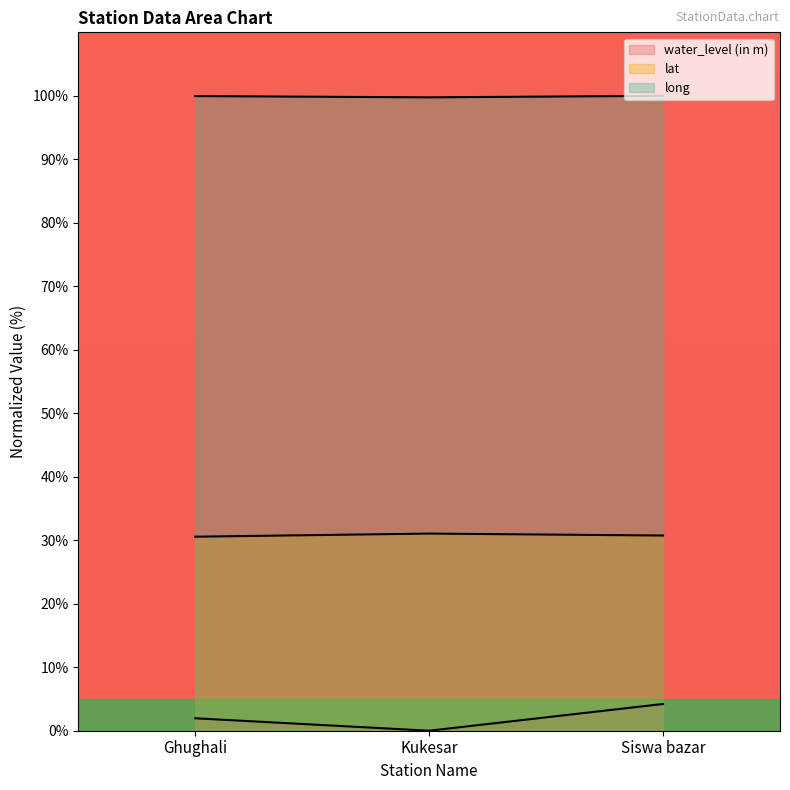

At which category does the chart reach its peak across all series?

Siswa bazar